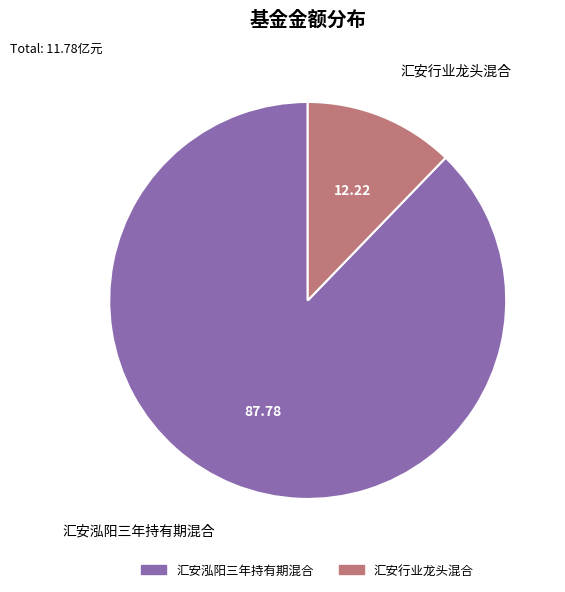

Rank the categories by value from highest to lowest.

汇安泓阳三年持有期混合, 汇安行业龙头混合